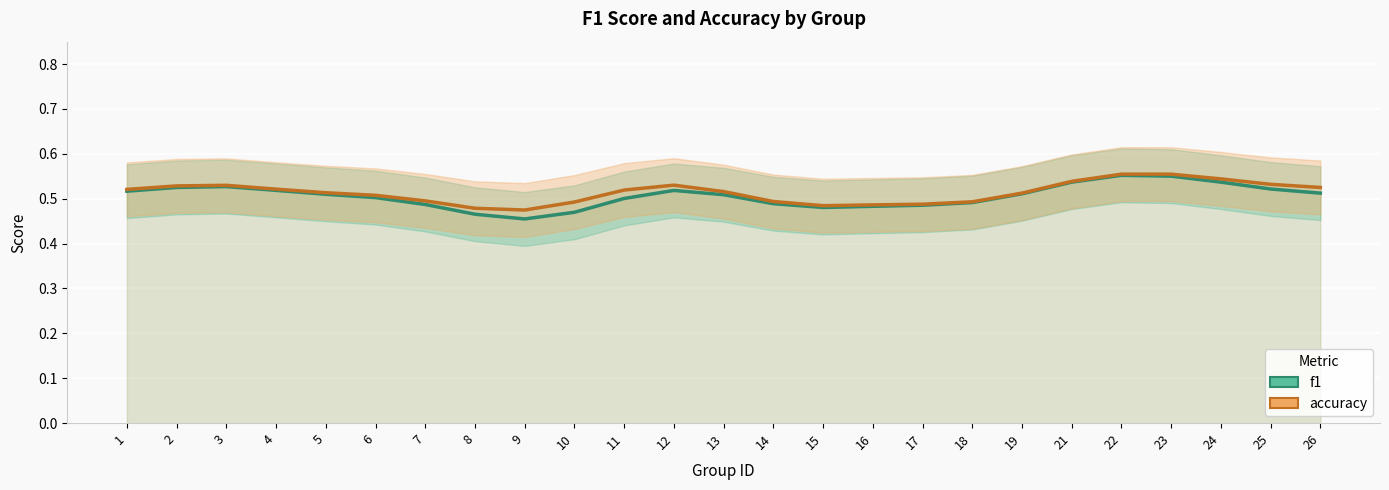

Which category has the highest value in the f1 series?

22